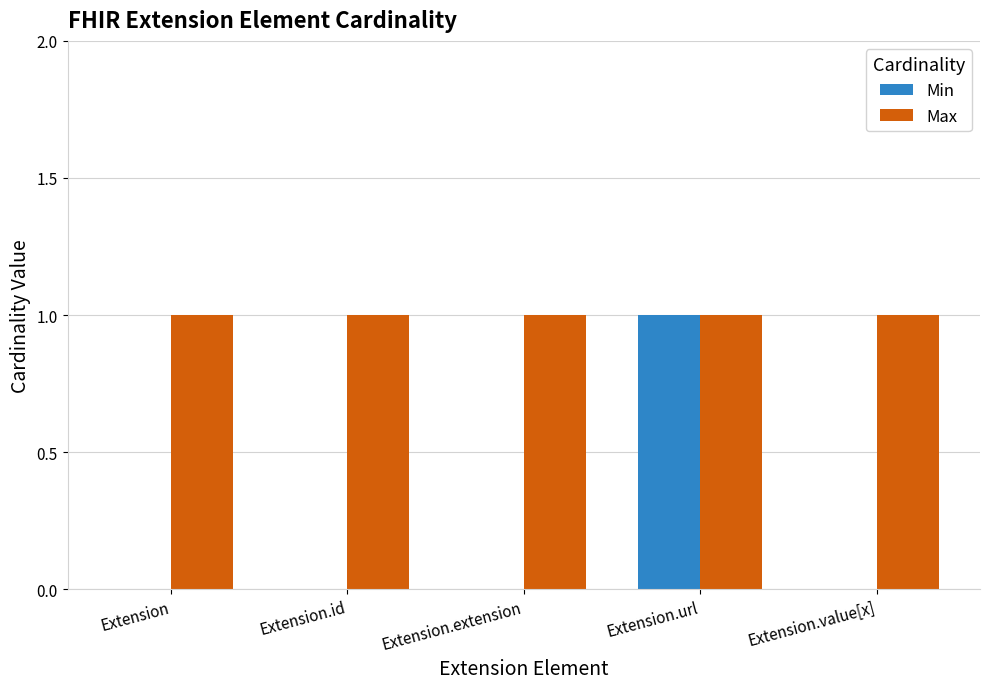

Reading right to left, list all the values displayed in this chart.

Min: Extension.value[x]=0	Extension.url=1	Extension.extension=0	Extension.id=0	Extension=0
Max: Extension.value[x]=1	Extension.url=1	Extension.extension=1	Extension.id=1	Extension=1